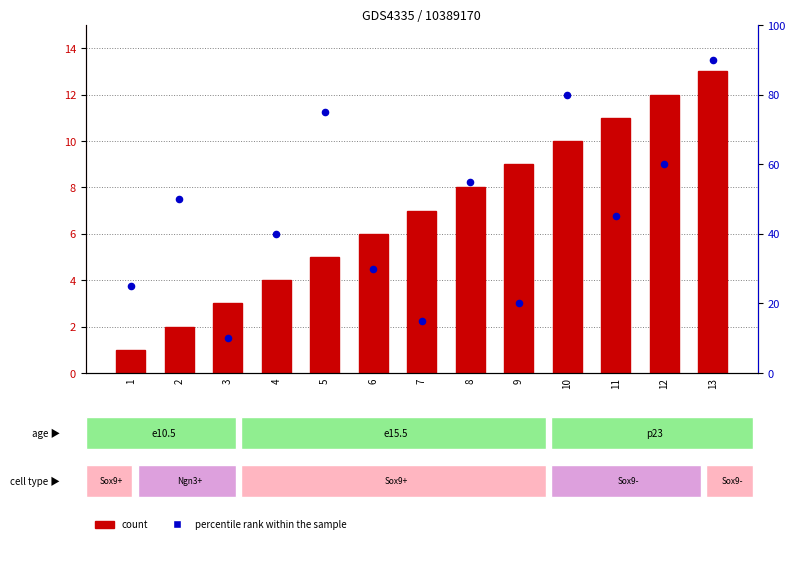

At which category is the sum across all series the highest?

13